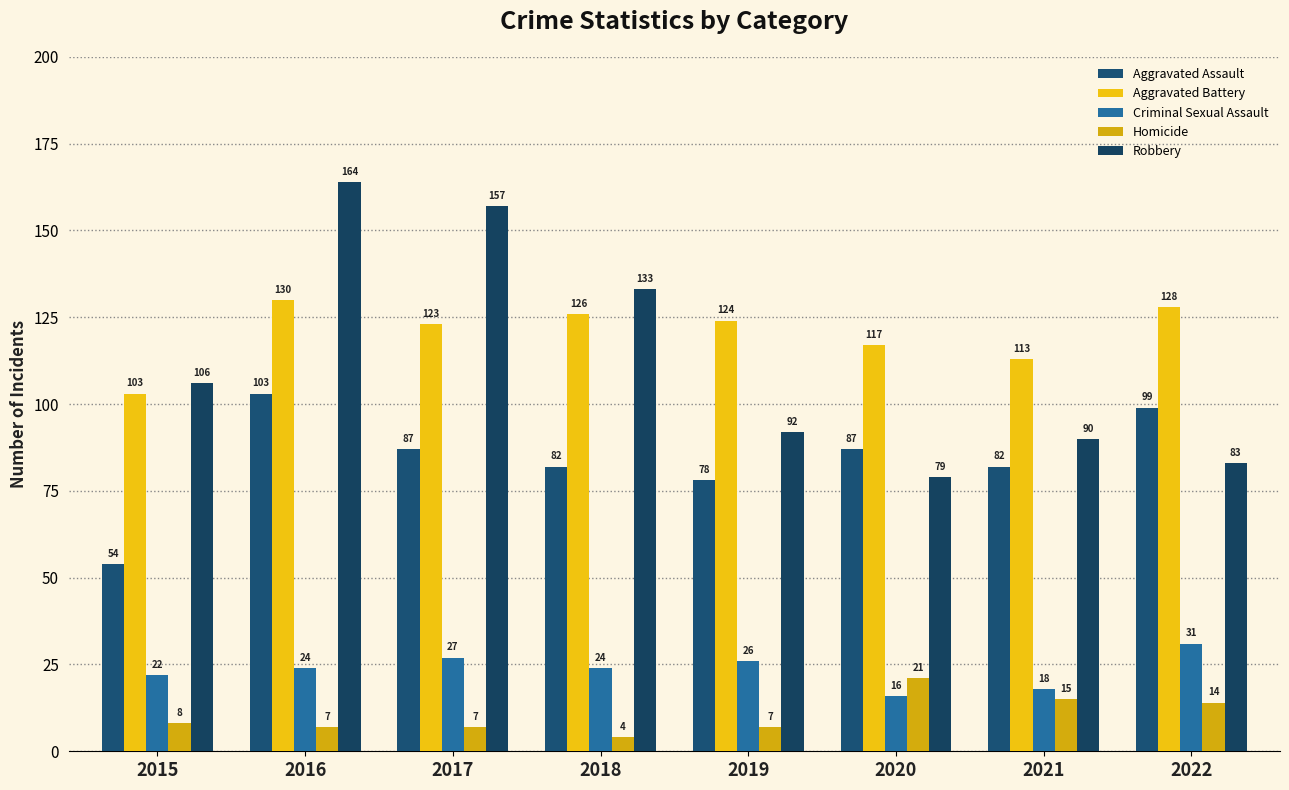

At how many categories does at least one series exceed 28?

8